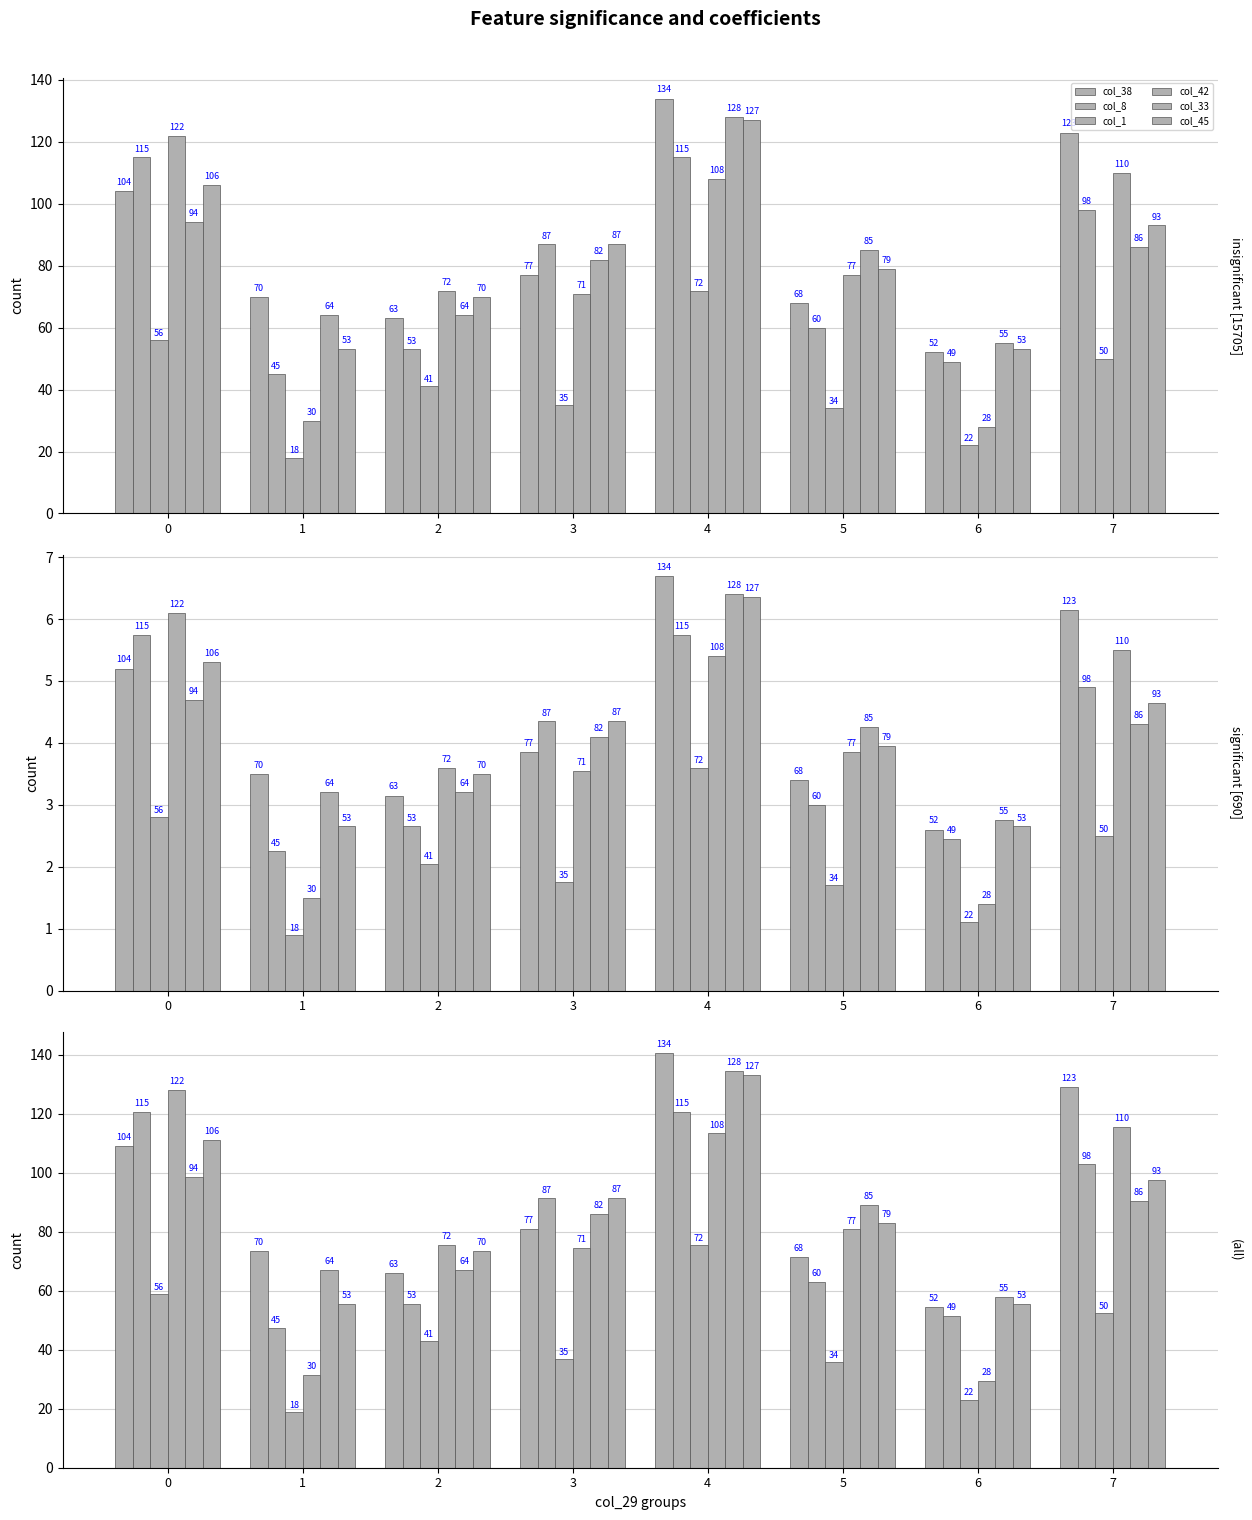

Reading left to right, extract all data points from this chart.

col_38: 0=109.2	1=73.5	2=66.2	3=80.9	4=140.7	5=71.4	6=54.6	7=129.2
col_8: 0=120.8	1=47.2	2=55.7	3=91.4	4=120.8	5=63.0	6=51.5	7=102.9
col_1: 0=58.8	1=18.9	2=43.1	3=36.8	4=75.6	5=35.7	6=23.1	7=52.5
col_42: 0=128.1	1=31.5	2=75.6	3=74.5	4=113.4	5=80.9	6=29.4	7=115.5
col_33: 0=98.7	1=67.2	2=67.2	3=86.1	4=134.4	5=89.2	6=57.8	7=90.3
col_45: 0=111.3	1=55.7	2=73.5	3=91.4	4=133.3	5=83.0	6=55.7	7=97.7